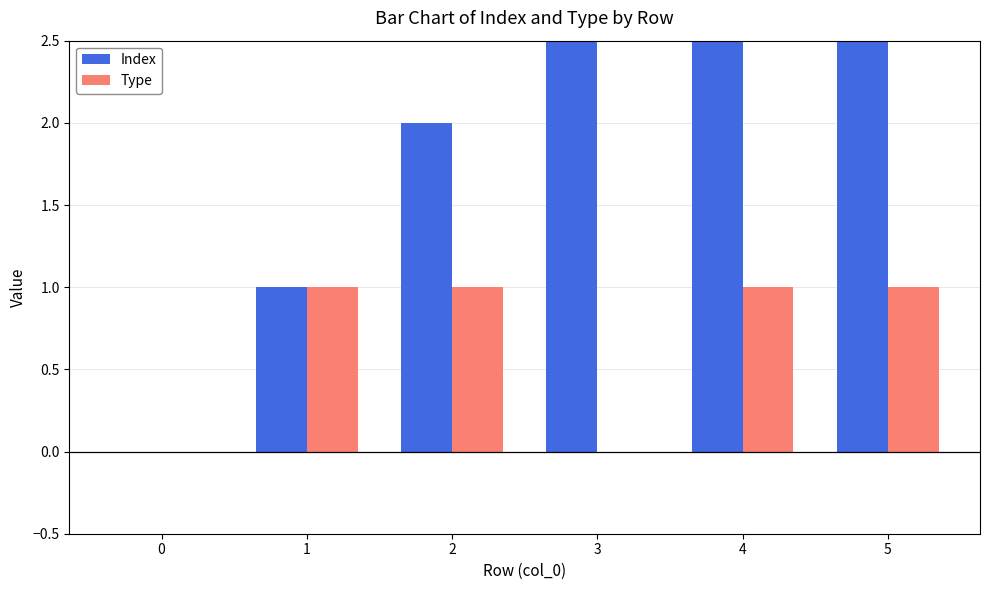

Rank the series at 1 from lowest to highest value.

Index, Type